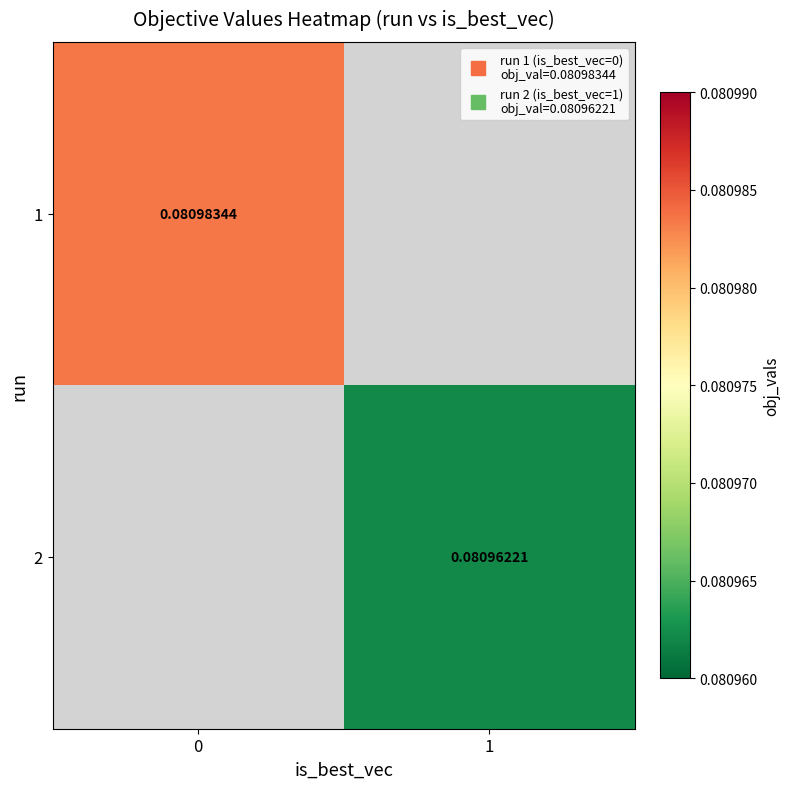

How many positive values does the 1 series have?

1